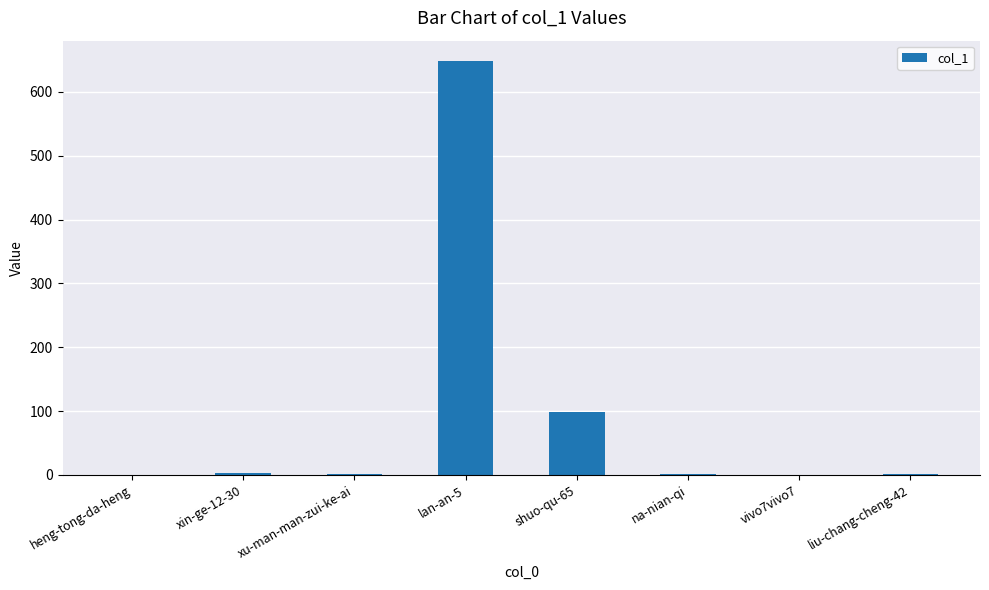

Between shuo-qu-65 and lan-an-5, which is larger?

lan-an-5